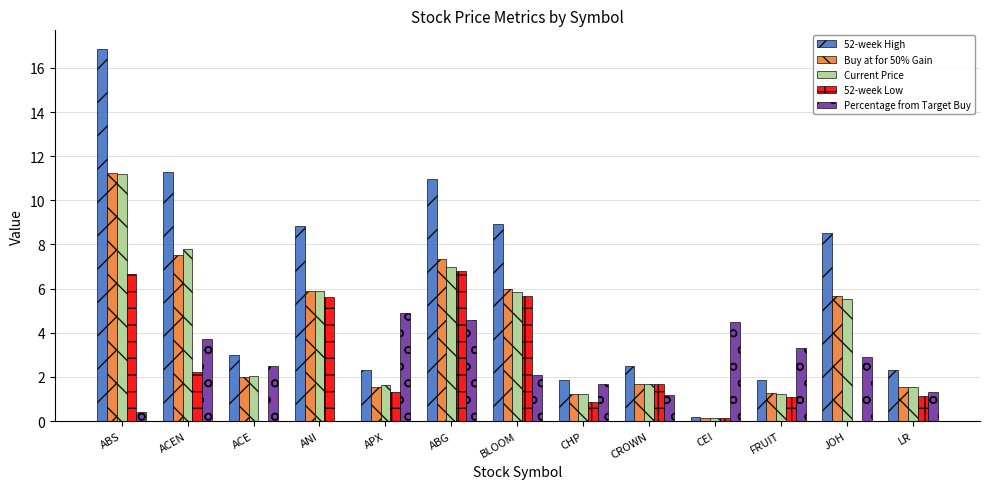

How many positive values does the Percentage from Target Buy series have?

12